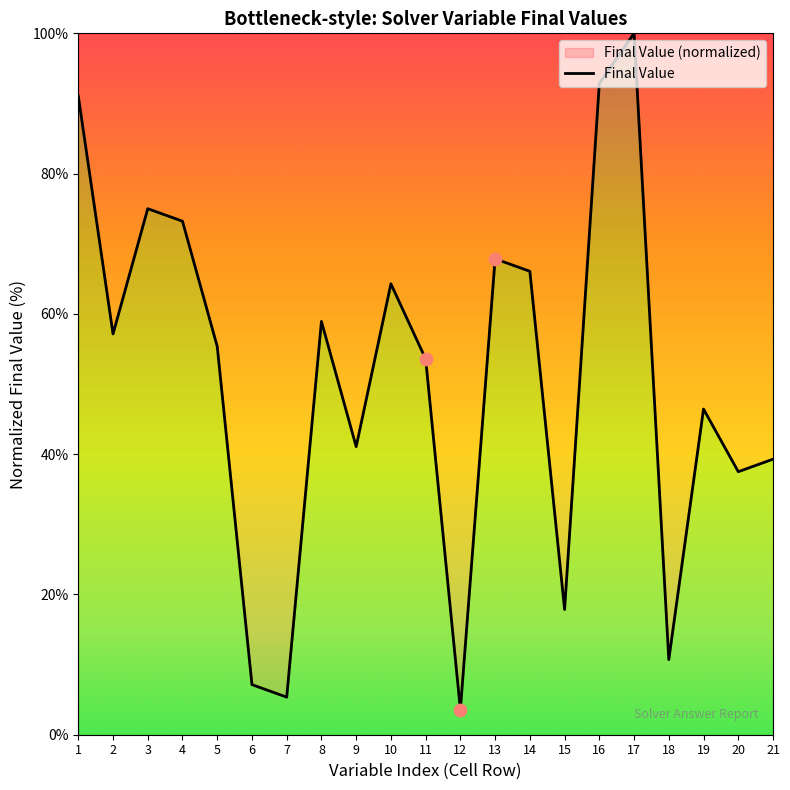

Approximately how many times larger is the value at 14 compared to 21?

1.7